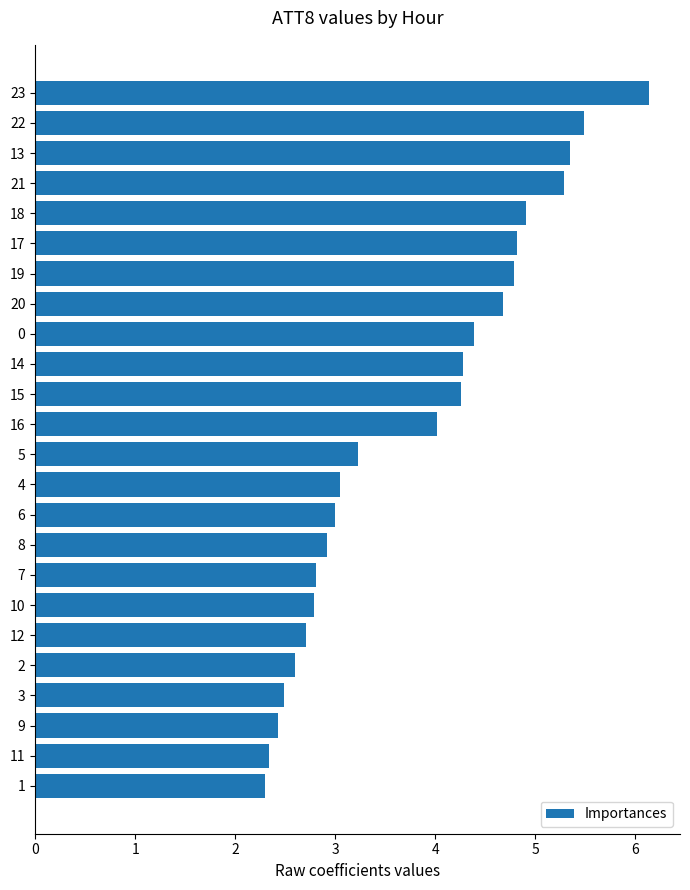

Reading bottom to top, list all the values displayed in this chart.

1=2.3	11=2.3	9=2.4	3=2.5	2=2.6	12=2.7	10=2.8	7=2.8	8=2.9	6=3.0	4=3.1	5=3.2	16=4.0	15=4.3	14=4.3	0=4.4	20=4.7	19=4.8	17=4.8	18=4.9	21=5.3	13=5.3	22=5.5	23=6.1